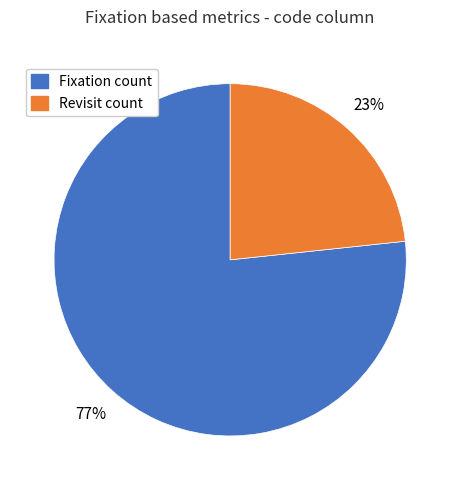

To the nearest percent, what is the average slice percentage?

50%